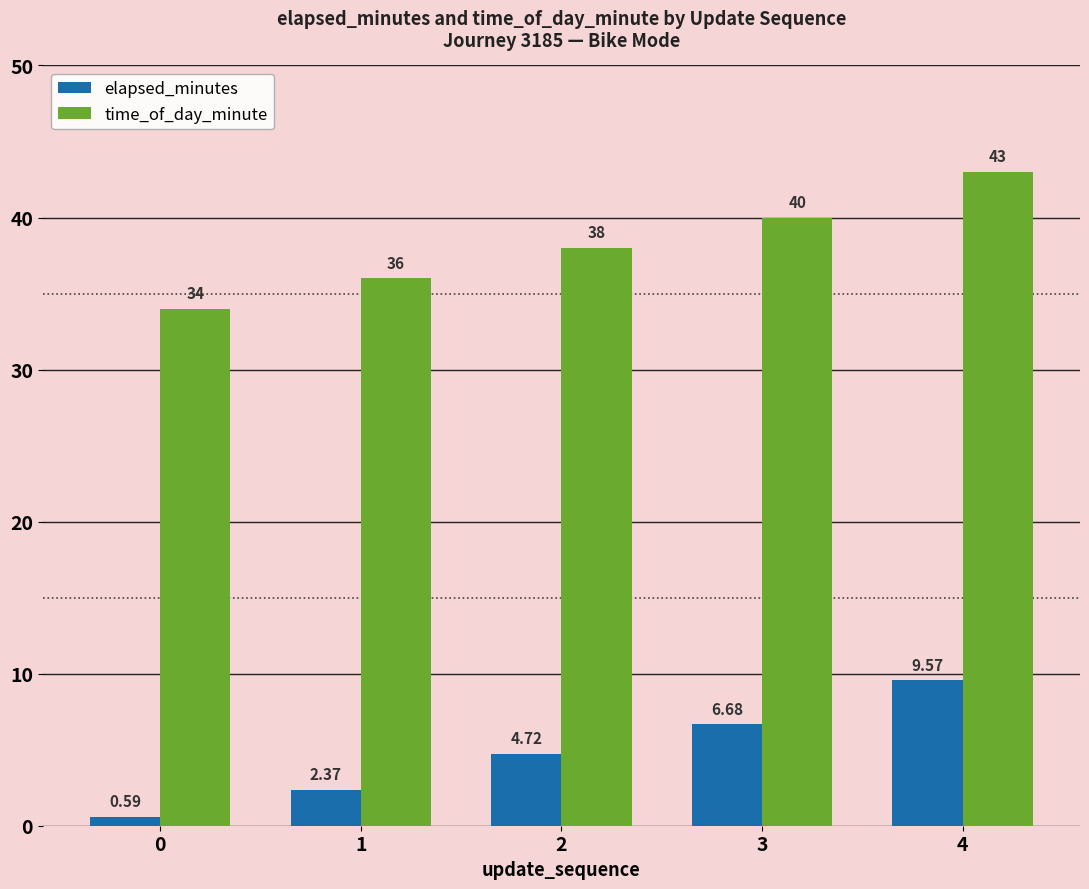

What is the difference between the maximum and minimum values in the time_of_day_minute series?

9.0